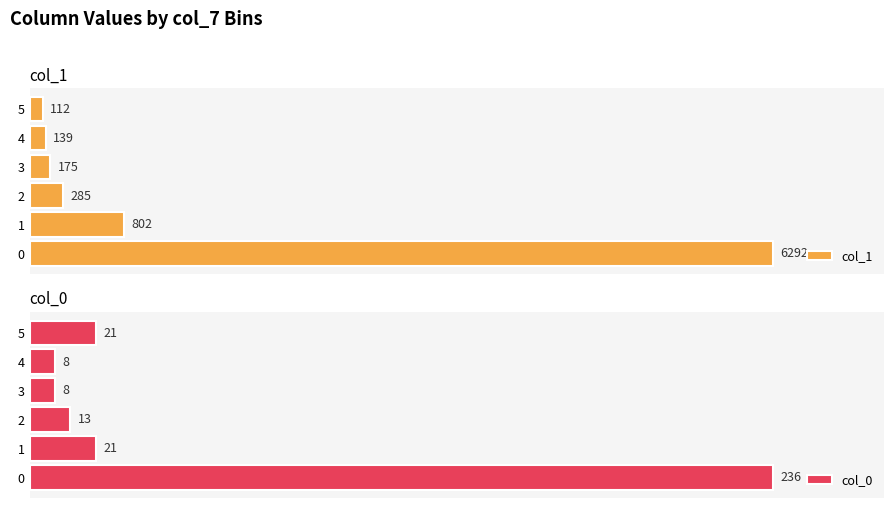

Which series has the widest spread of values?

col_1